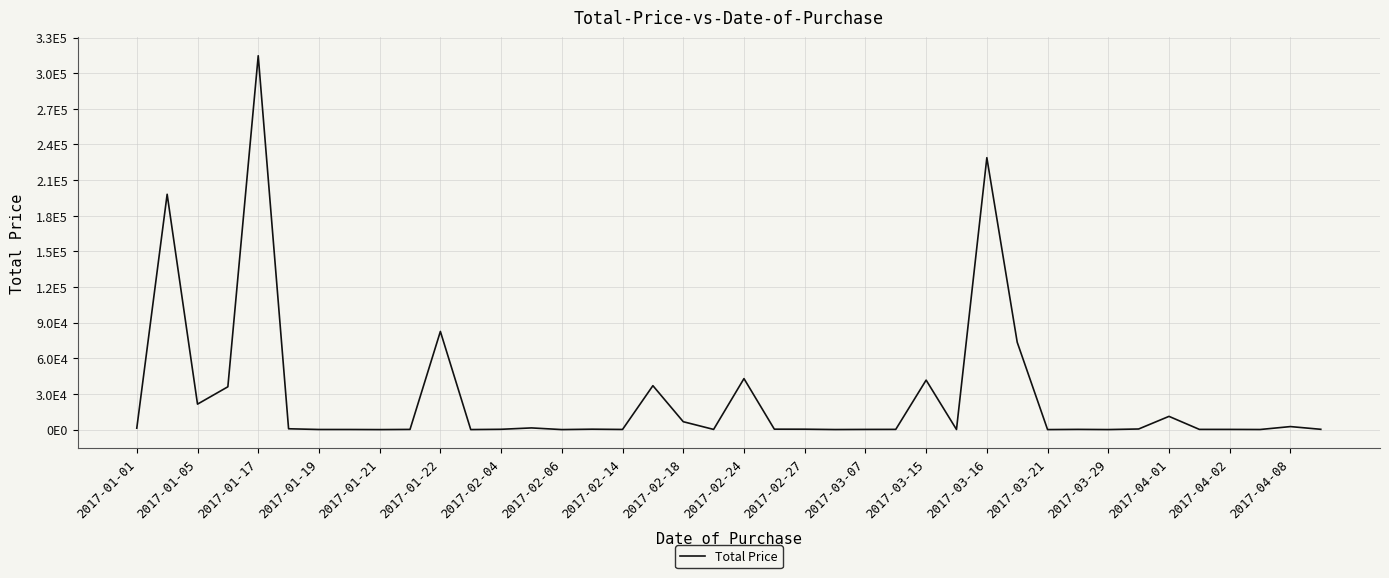

Is this an area chart (filled region under the line)?

No